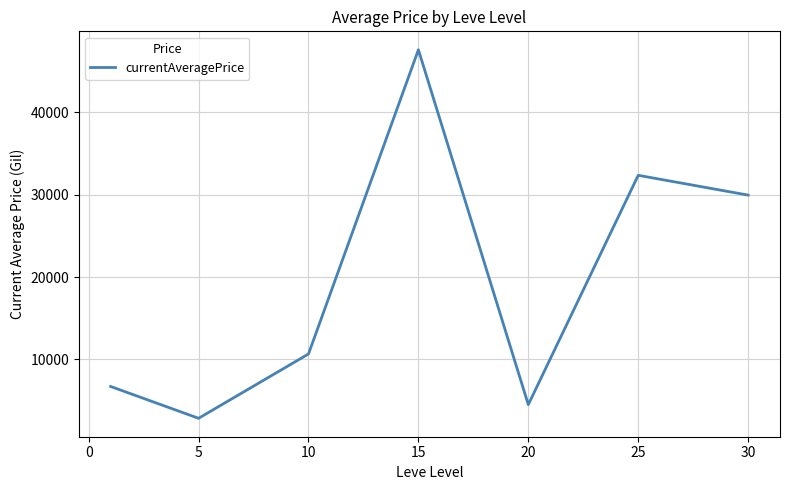

What is the difference between the maximum and minimum values?

44787.0